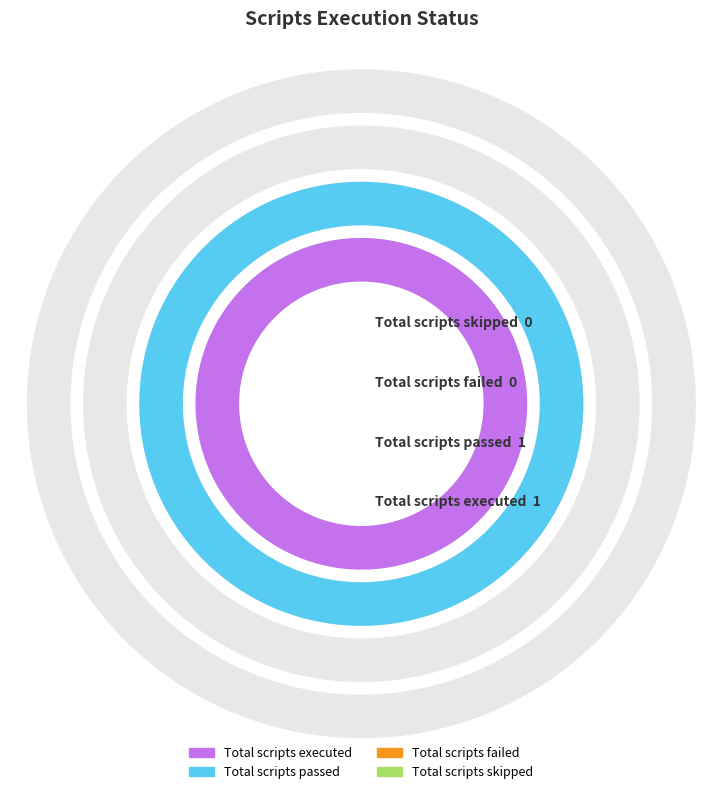

How many segments does this pie chart have?

4